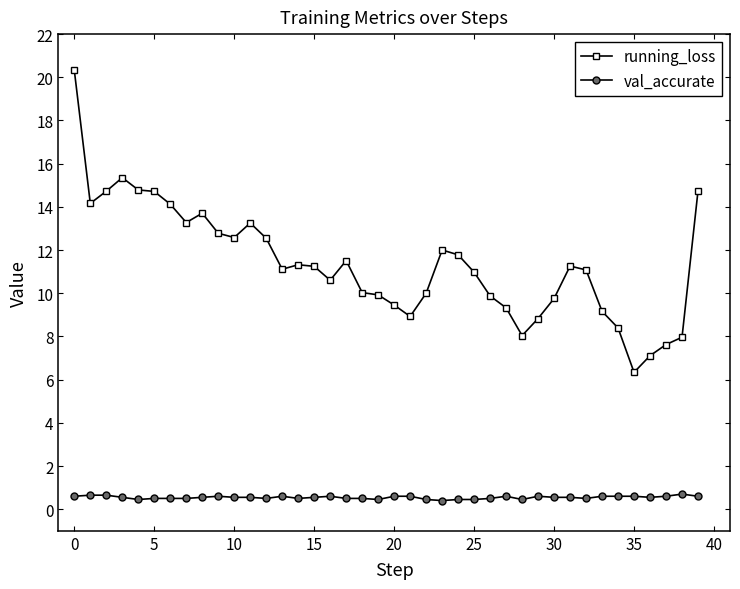

Which series has the widest spread of values?

running_loss